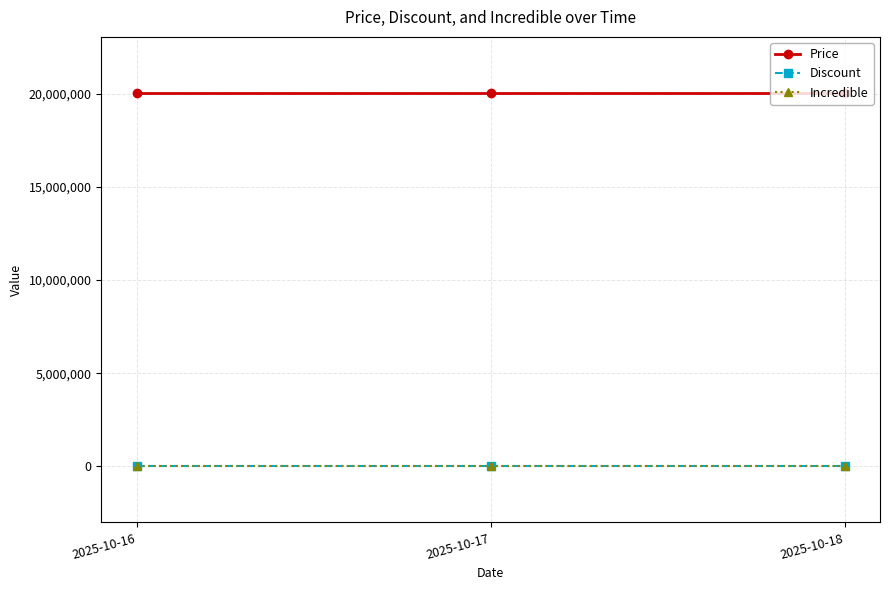

Reading right to left, list all the values displayed in this chart.

Price: 20049000	20049000	20049000
Discount: 0	0	0
Incredible: 0	0	0